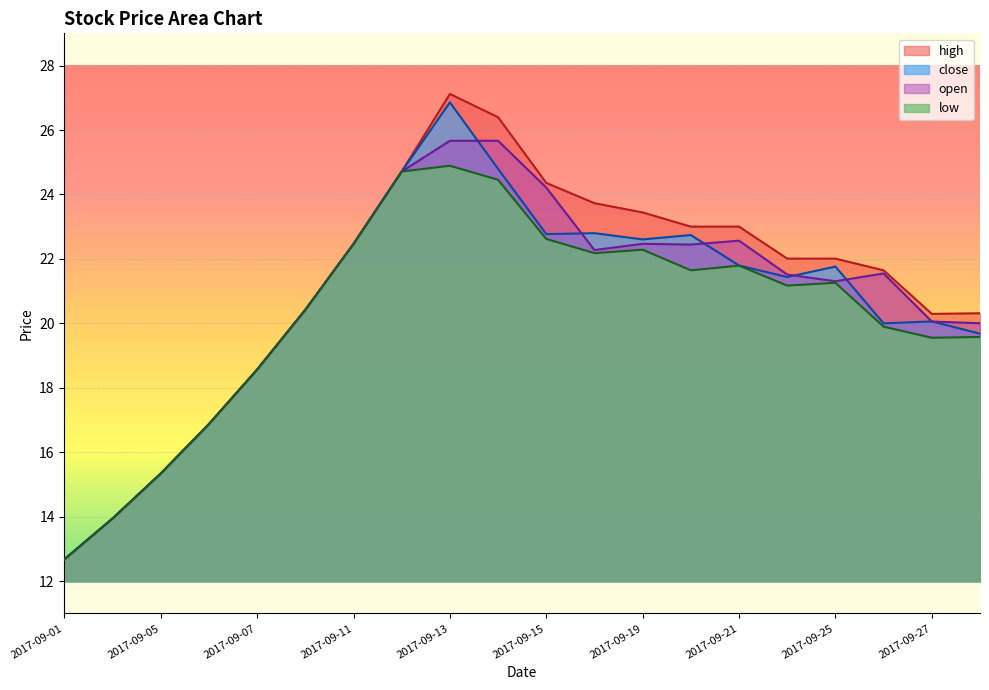

What is the minimum value for low?

12.7